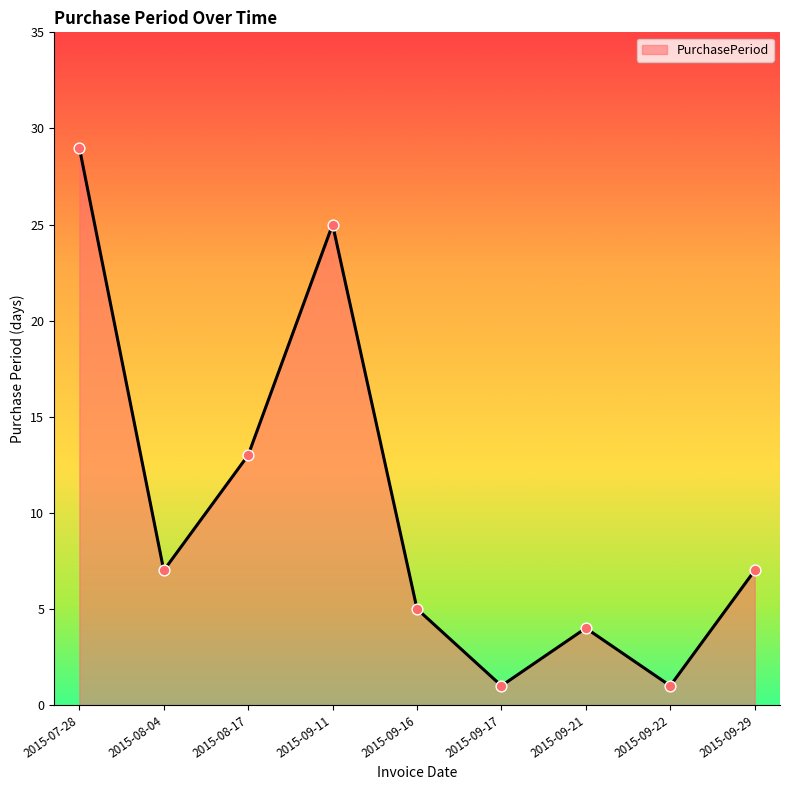

What is the change in value from 2015-07-28 to 2015-08-04?

-22